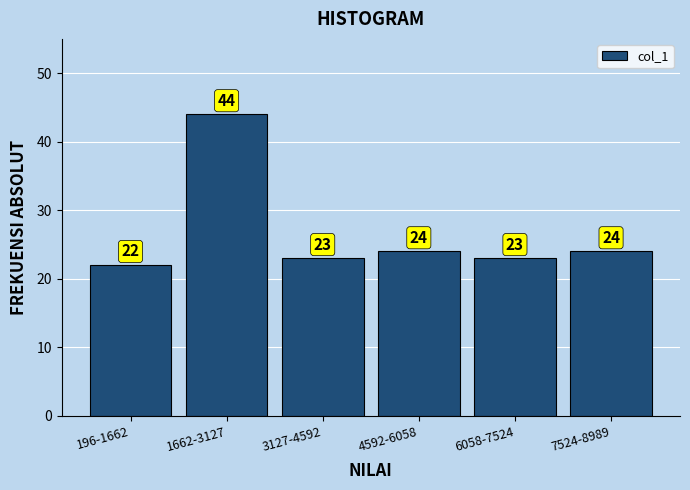

Reading left to right, list all the values displayed in this chart.

196-1662=22	1662-3127=44	3127-4592=23	4592-6058=24	6058-7524=23	7524-8989=24